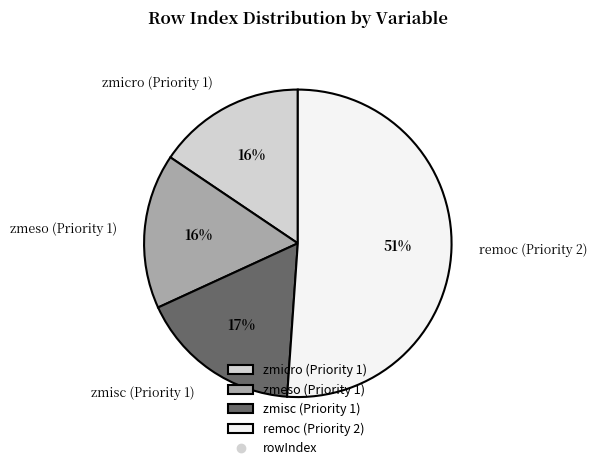

Which slice is the largest?

remoc (Priority 2)